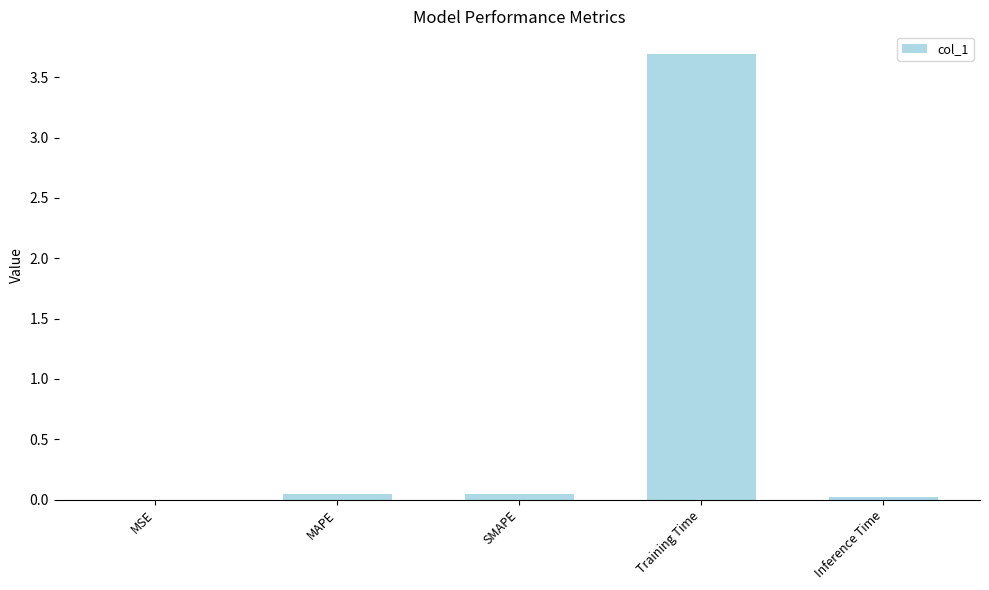

What is the sum of all values?

3.8